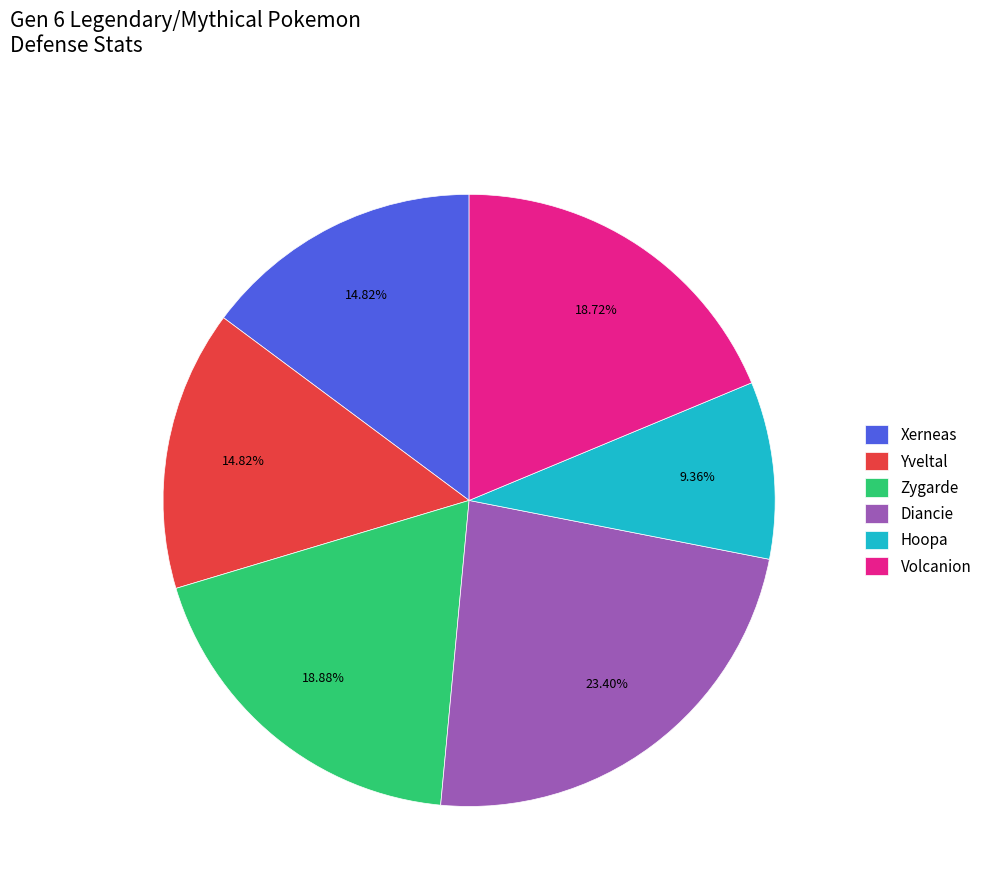

To the nearest percent, what is the combined percentage of Volcanion and Hoopa?

28%